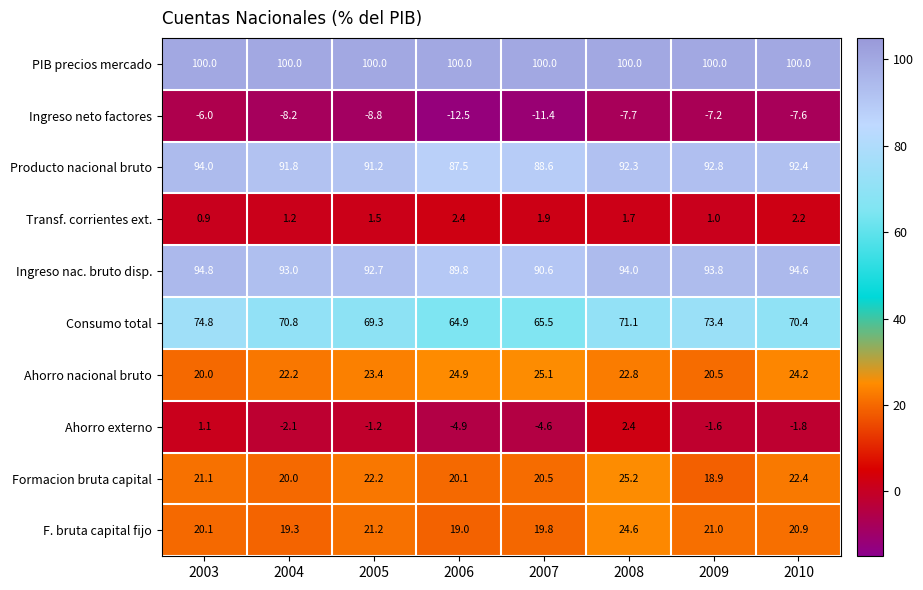

Rank the categories by Ahorro externo value from lowest to highest.

2006, 2007, 2004, 2010, 2009, 2005, 2003, 2008